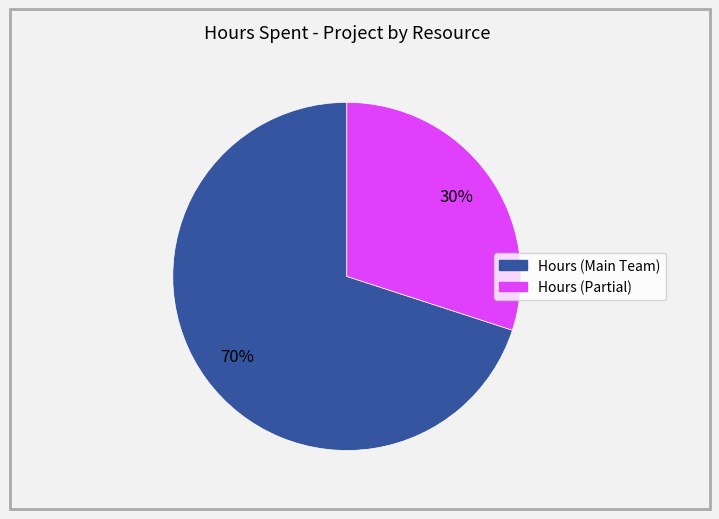

Count the number of slices in the pie.

2